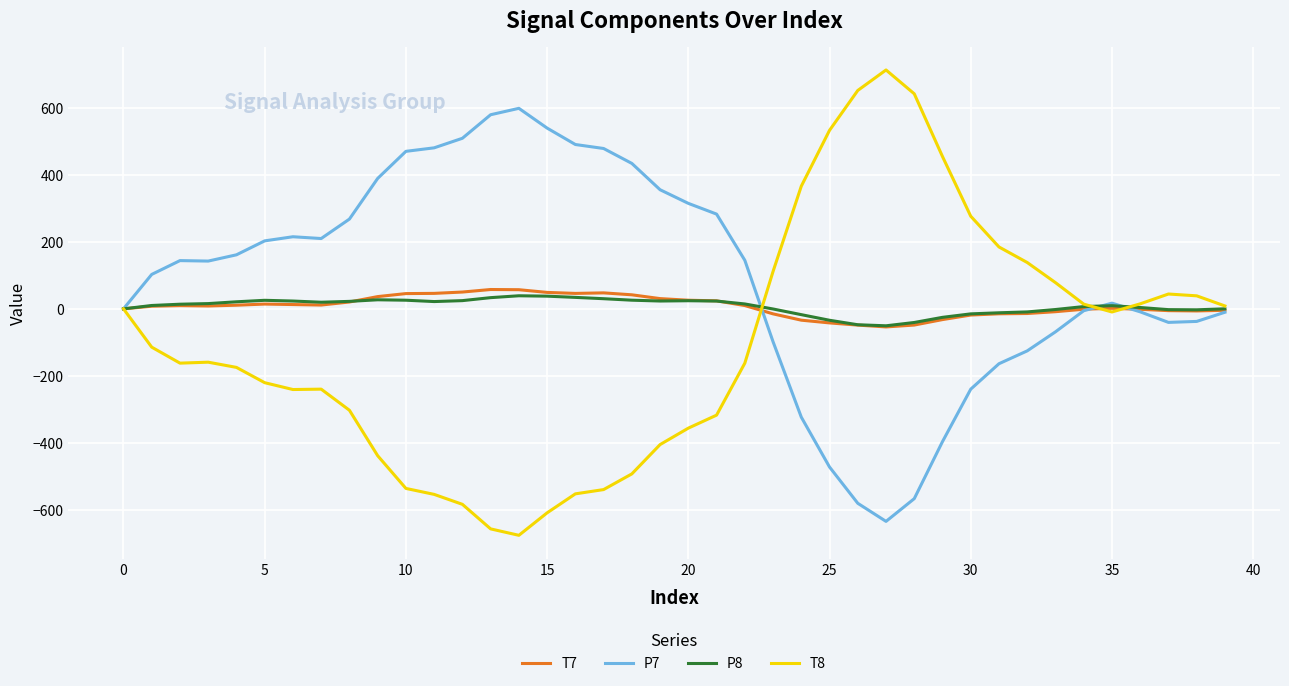

In P7, how many points are higher than both neighbors (excluding endpoints)?

4